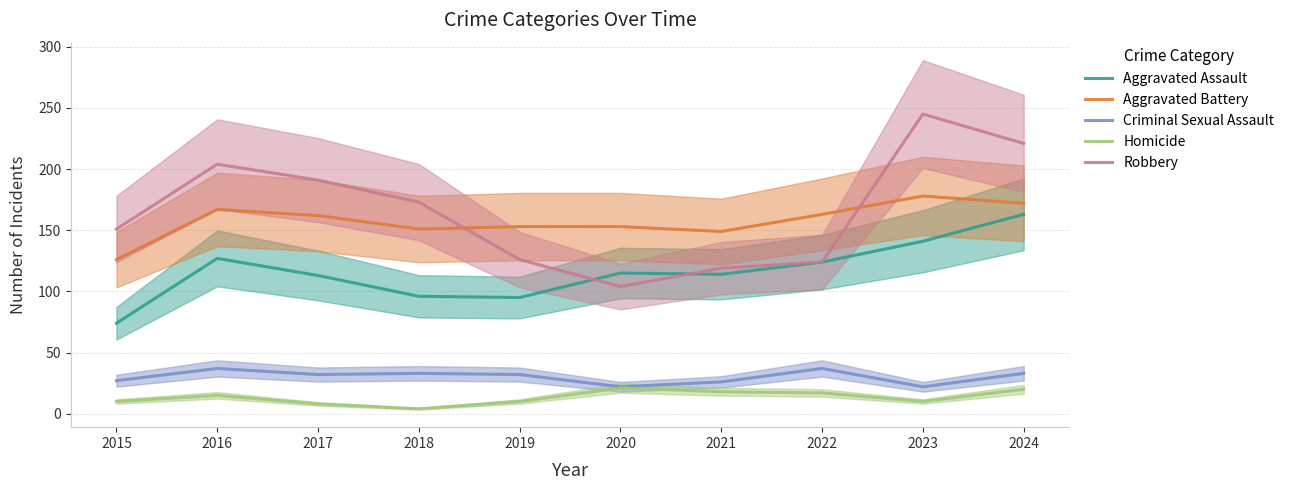

What is the value of the Aggravated Battery point at the 2nd from the left?

167